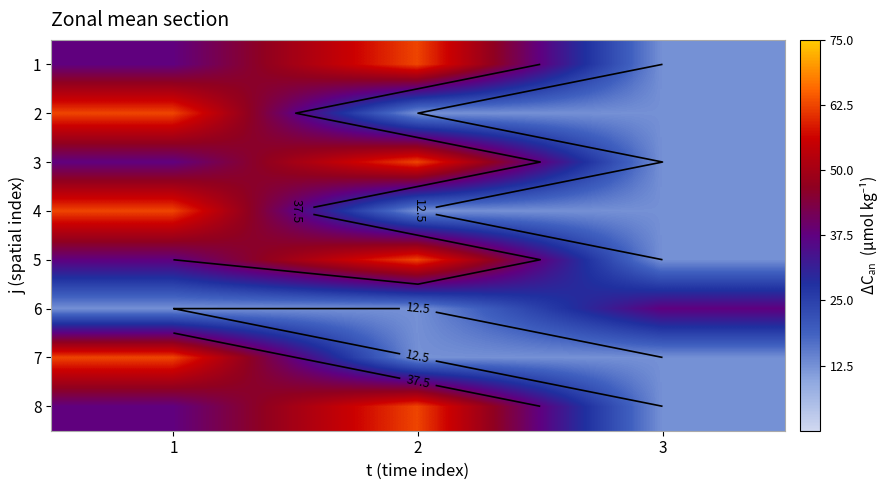

What is the difference between the highest and lowest values at 2?

50.0